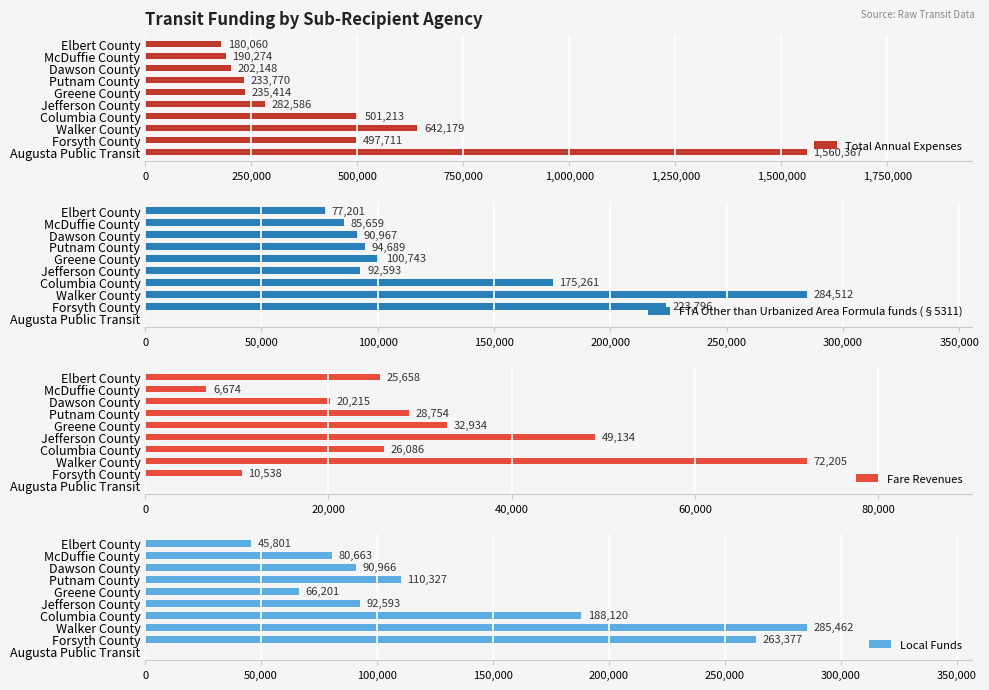

Is it true that Total Annual Expenses equals 642179 at Walker County?

True